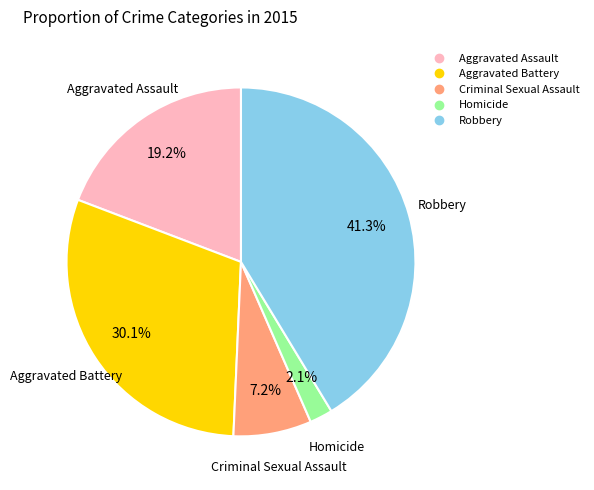

What is the smallest slice in the pie chart?

Homicide